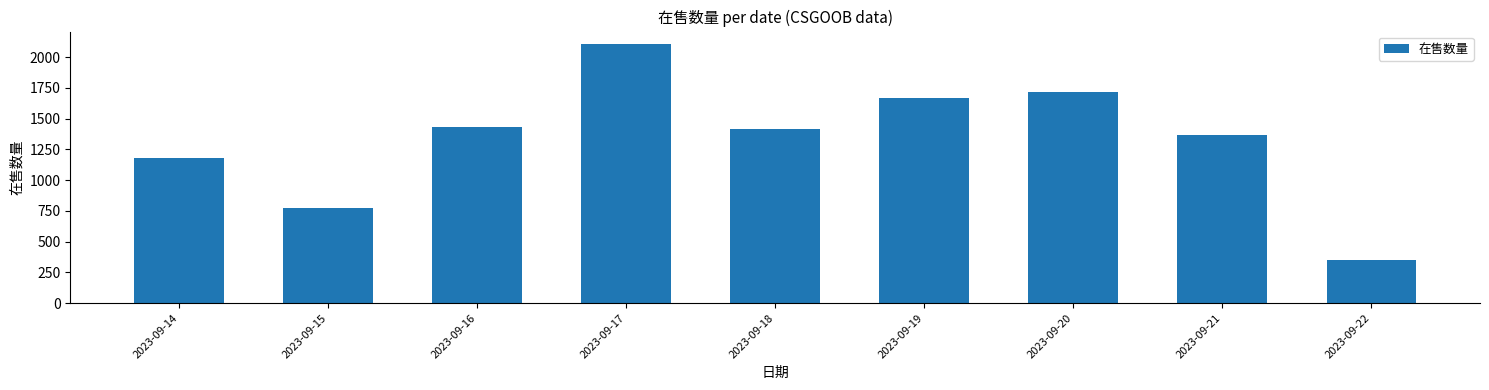

What is the difference between the maximum and minimum values?

1752